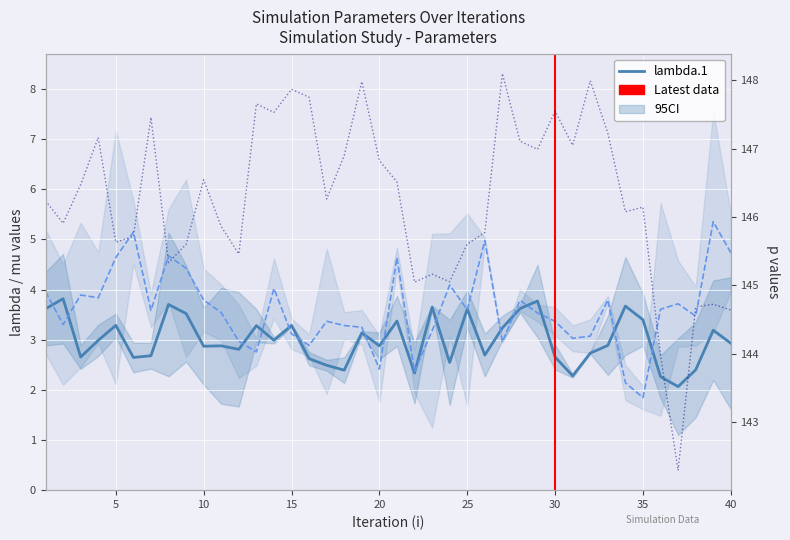

What is the difference between the highest and lowest values at 40?

142.1